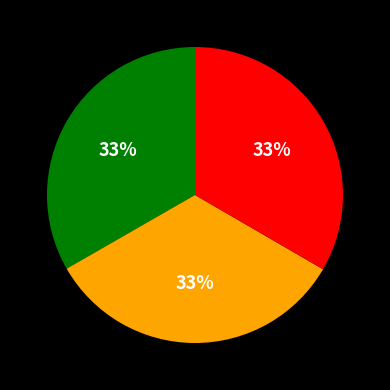

To the nearest percent, what is the average slice percentage?

33%